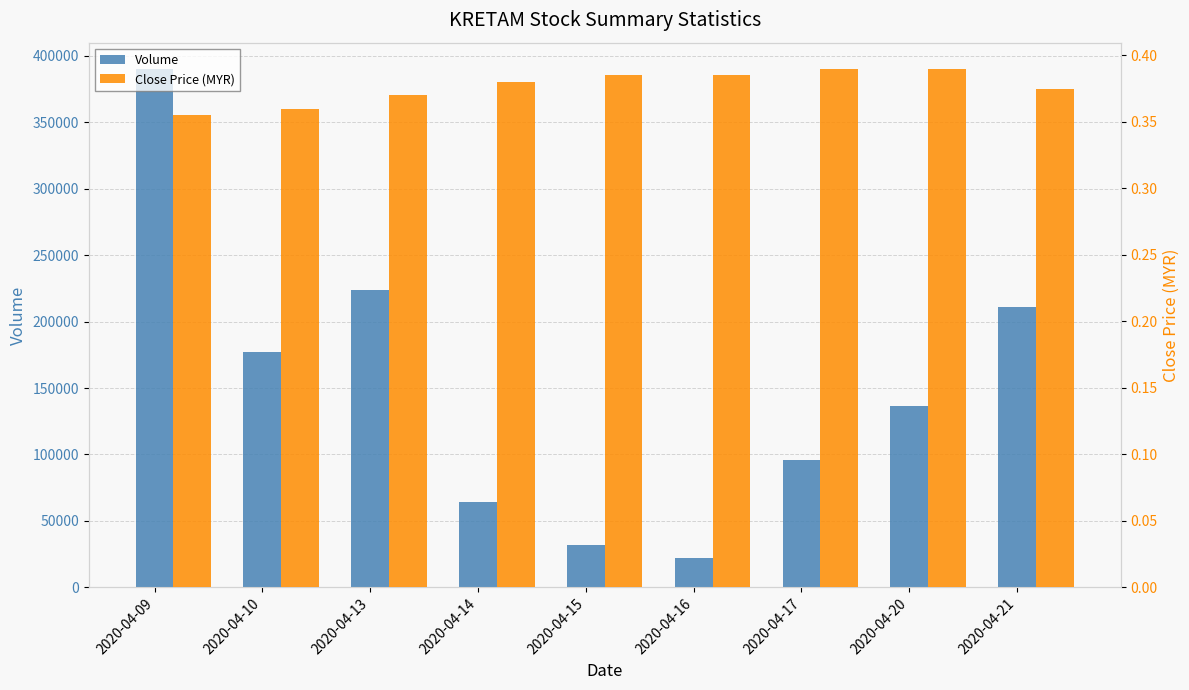

Which category has the lowest value across all series?

2020-04-09